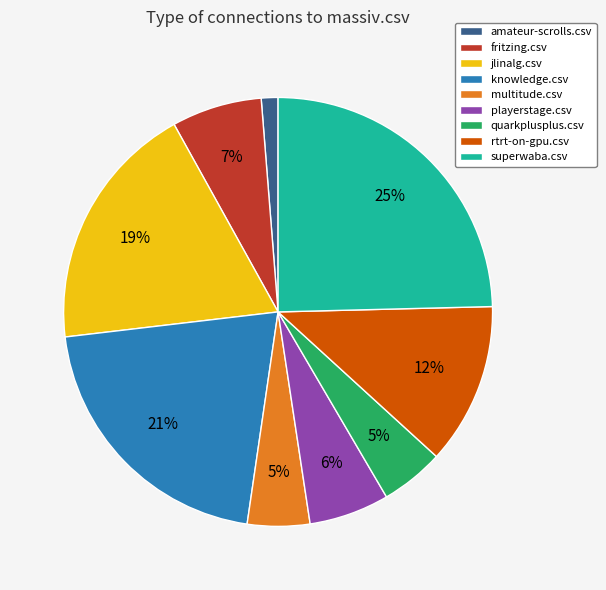

Do quarkplusplus.csv and knowledge.csv together represent more than half of the pie?

No